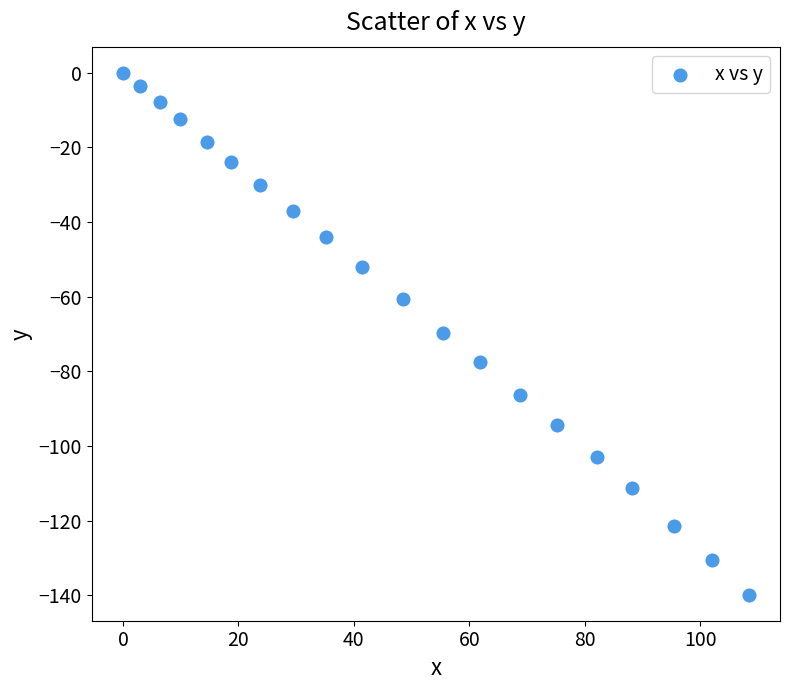

What is the range of Y values (max minus min)?

139.8